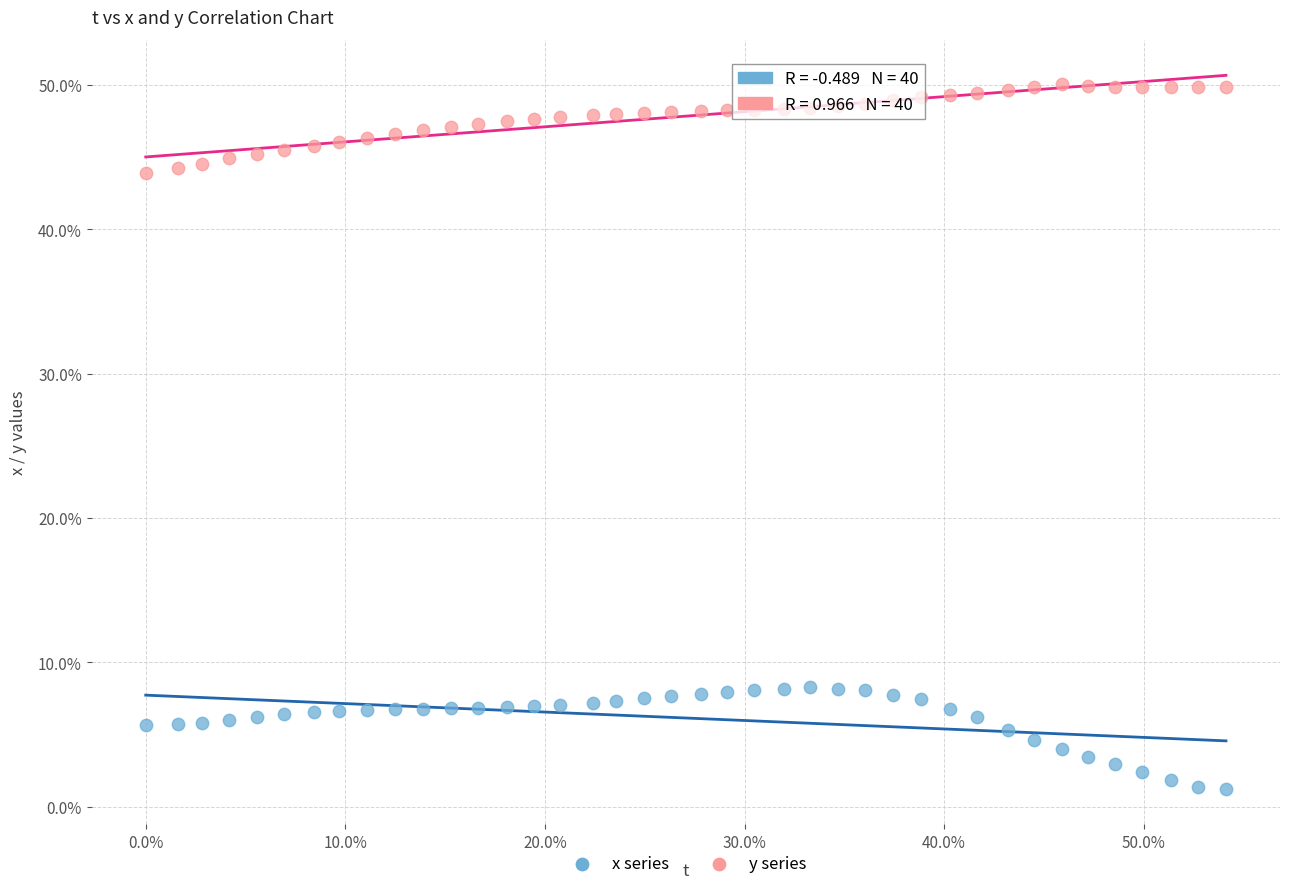

What are all the series names shown in the legend?

x series, y series